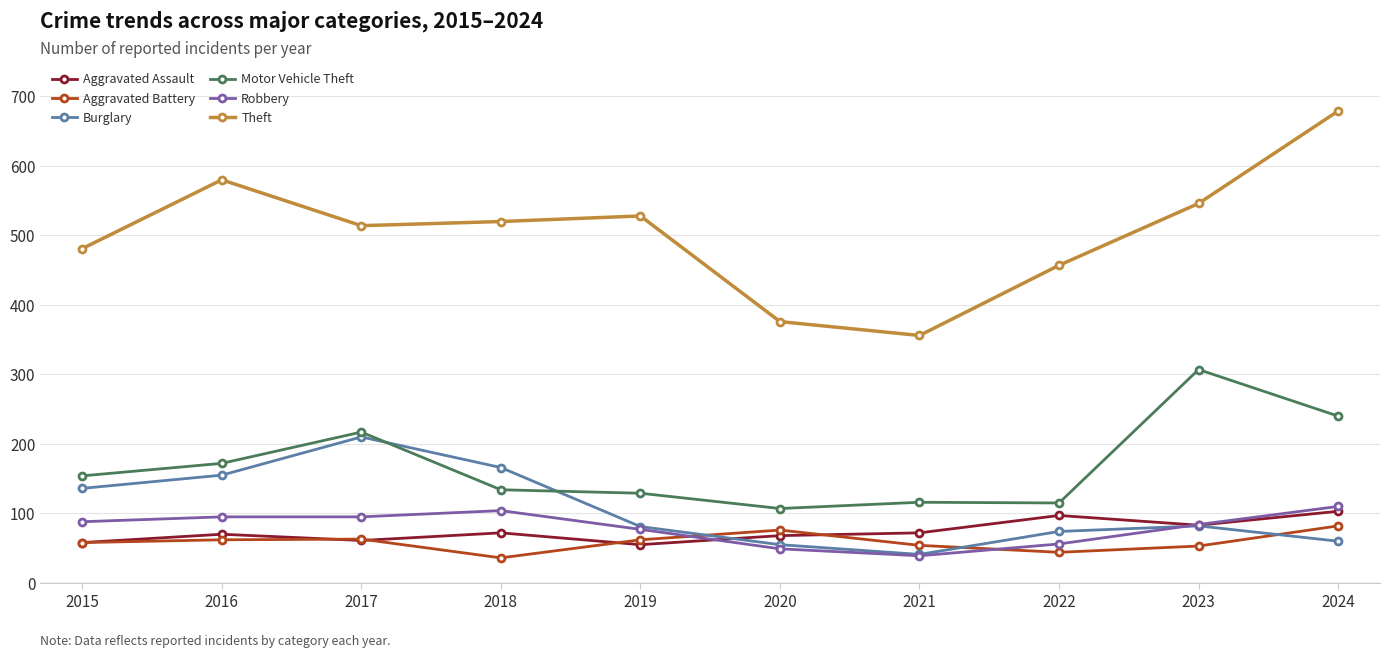

What is the average value of the Theft series?

504